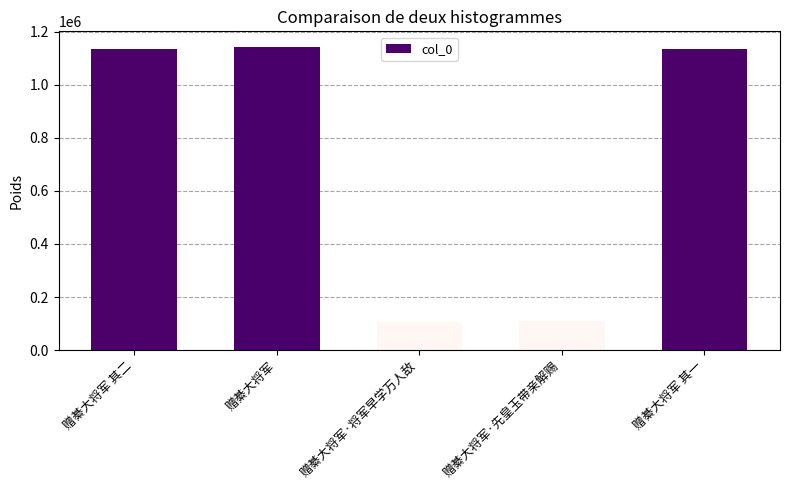

What is the value of the 4th bar from the left?

107992